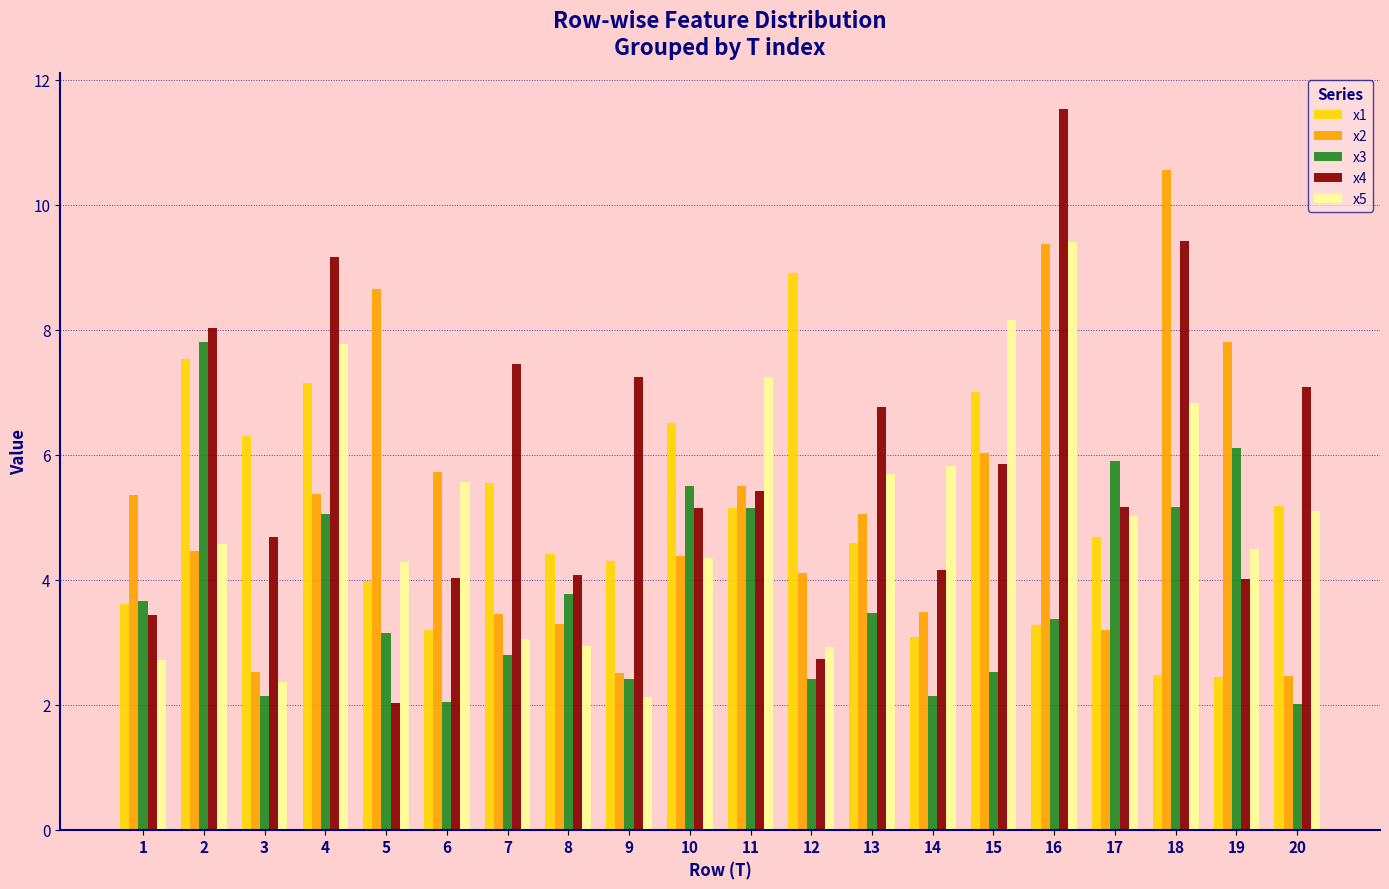

Which category has the lowest value in the x4 series?

5